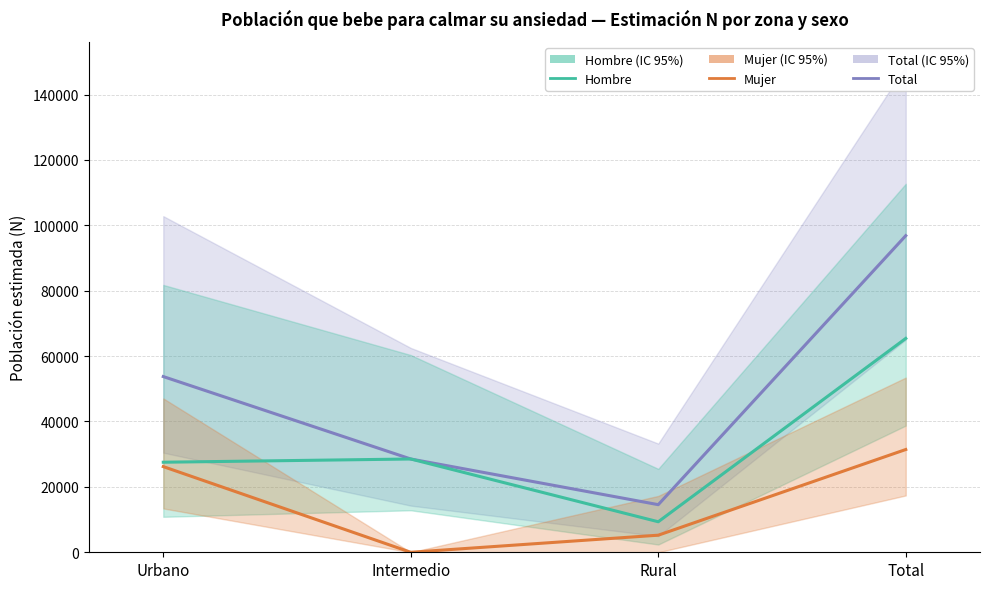

Which label corresponds to the largest value in the chart?

Total